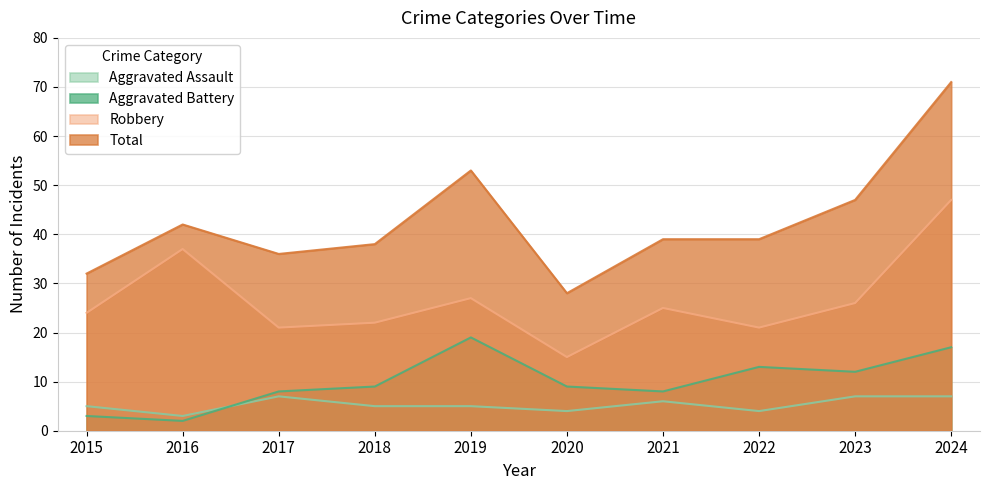

List the series in order of their peak value, highest first.

Total, Robbery, Aggravated Battery, Aggravated Assault